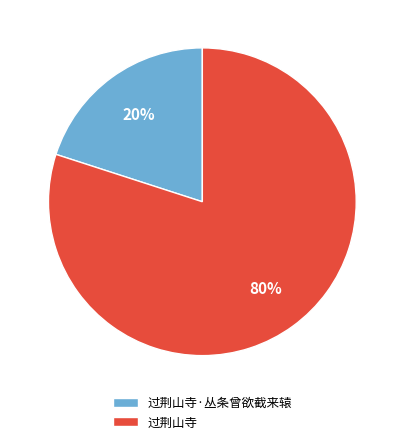

To the nearest percent, what is the combined percentage of 过荆山寺·丛条曾欲截来辕 and 过荆山寺?

100%